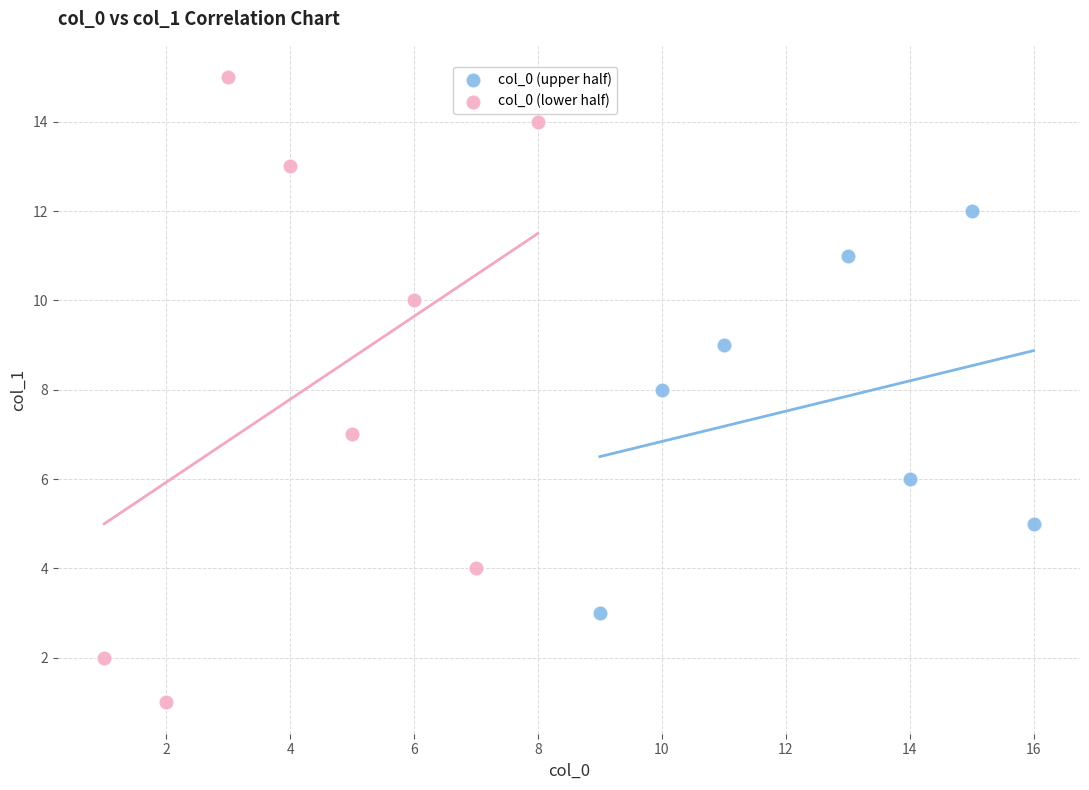

Which series contains the highest Y value?

col_0 (lower half)